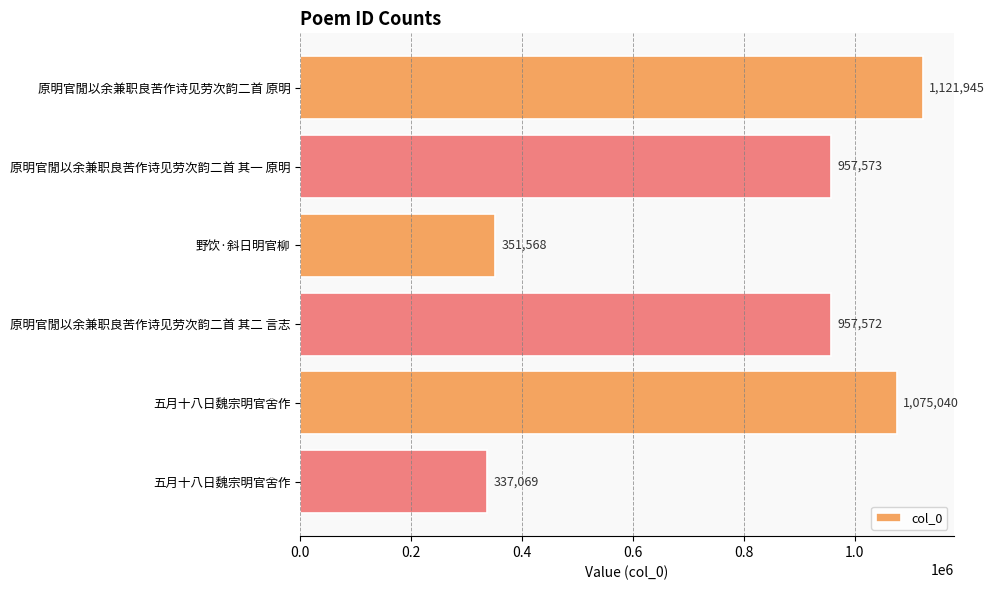

How many values are below 957573?

3